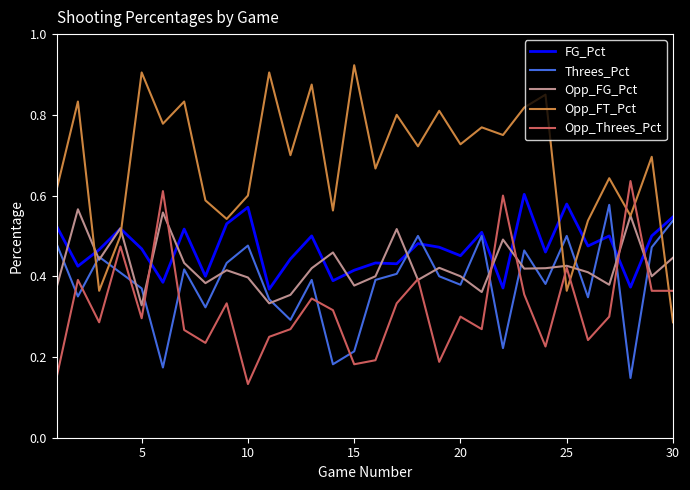

After their last crossing, which series has the higher values: Threes_Pct or Opp_FT_Pct?

Threes_Pct